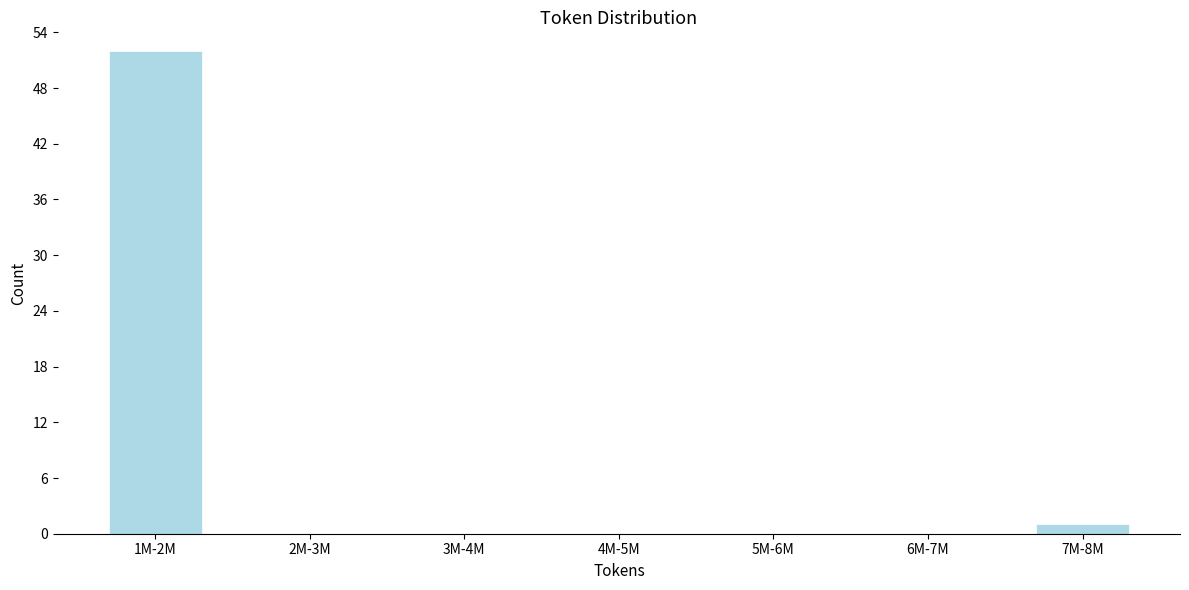

Reading left to right, list all the values displayed in this chart.

1M-2M=52	2M-3M=0	3M-4M=0	4M-5M=0	5M-6M=0	6M-7M=0	7M-8M=1